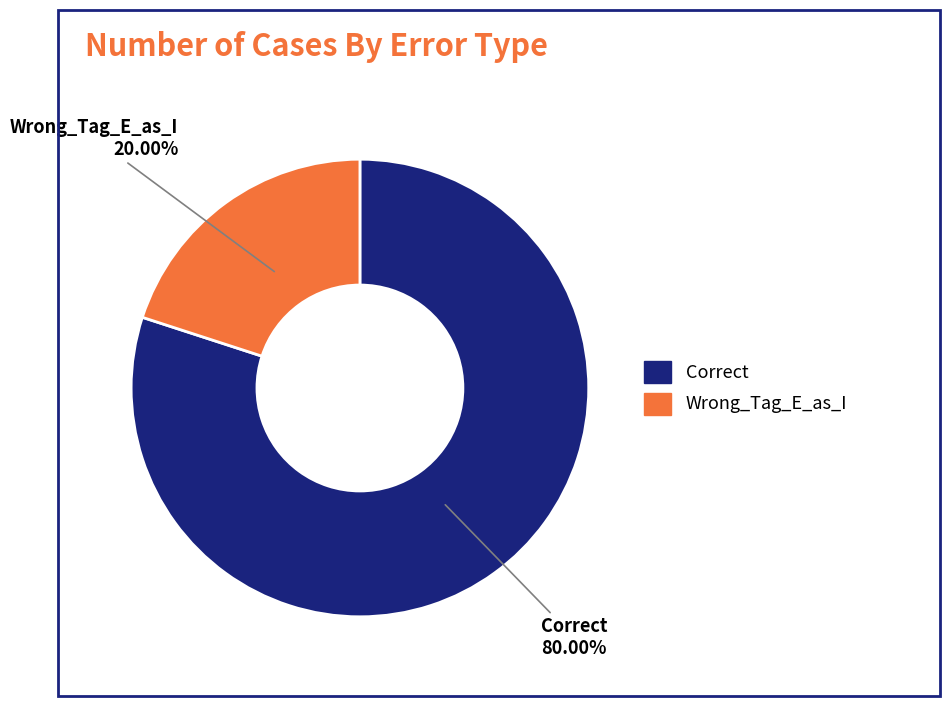

Count the number of slices in the pie.

2